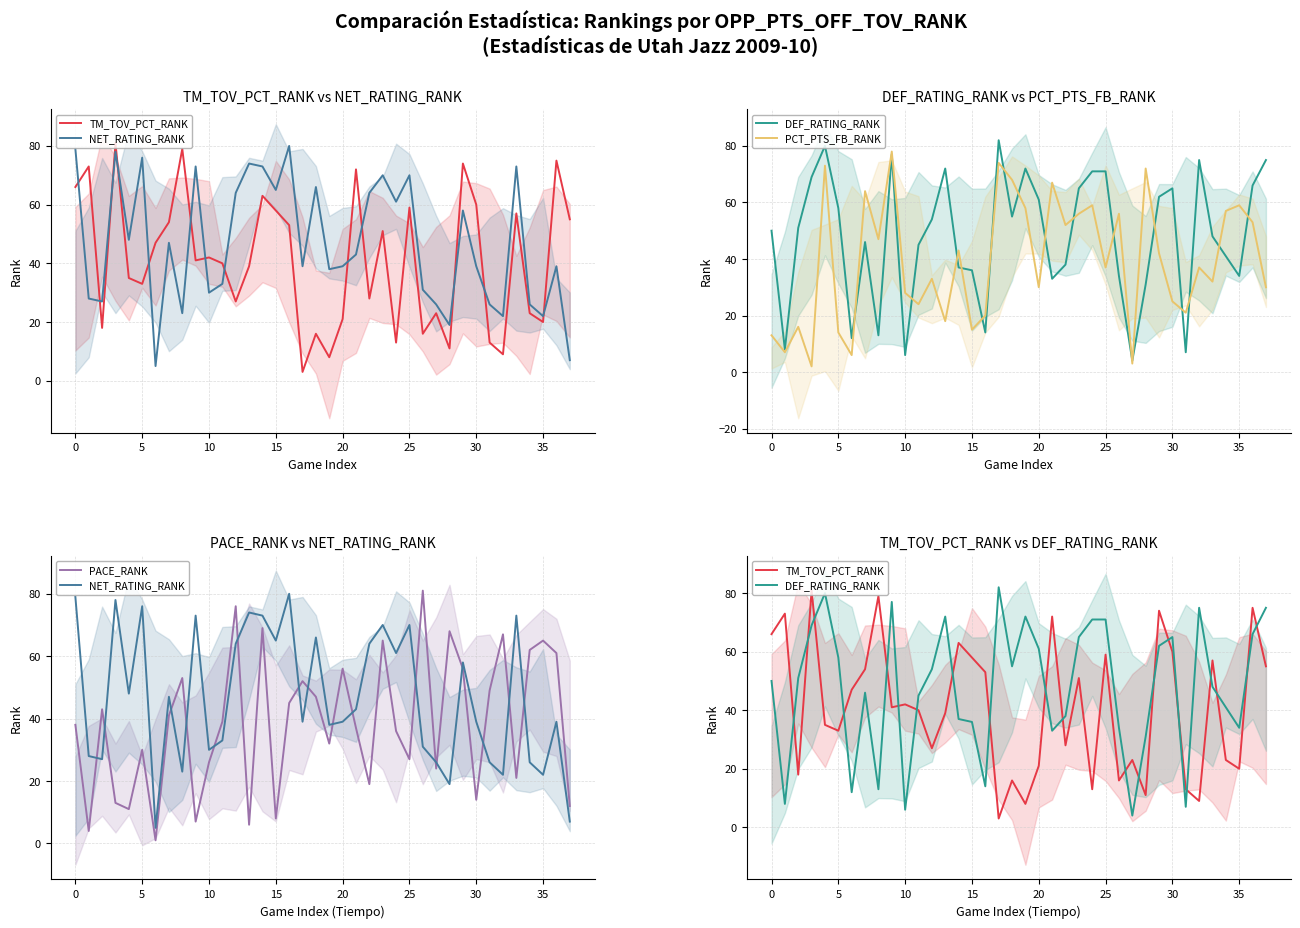

How many values in the TM_TOV_PCT_RANK series exceed 41?

18